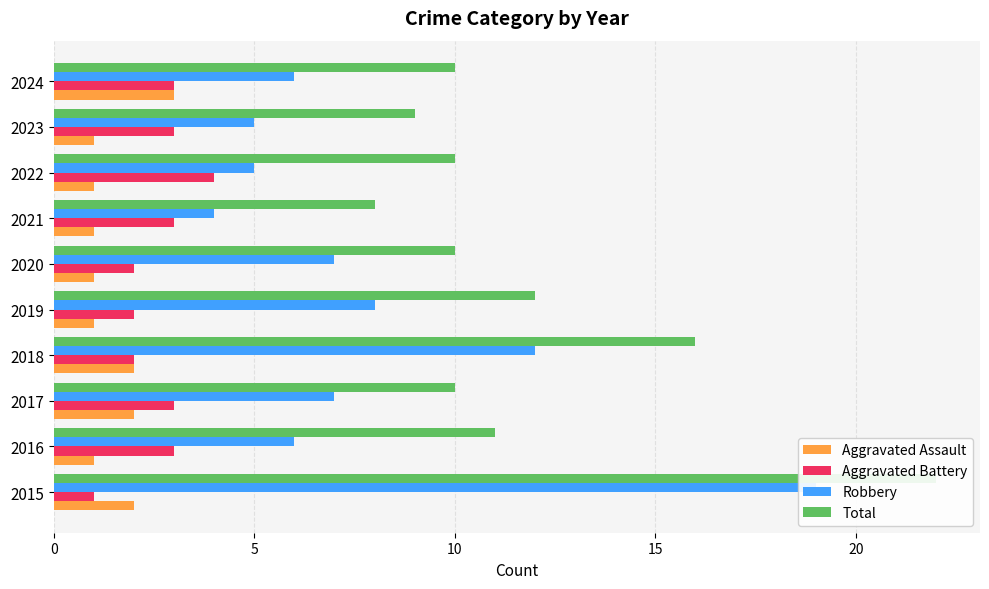

What is the lowest value of the Total series?

8